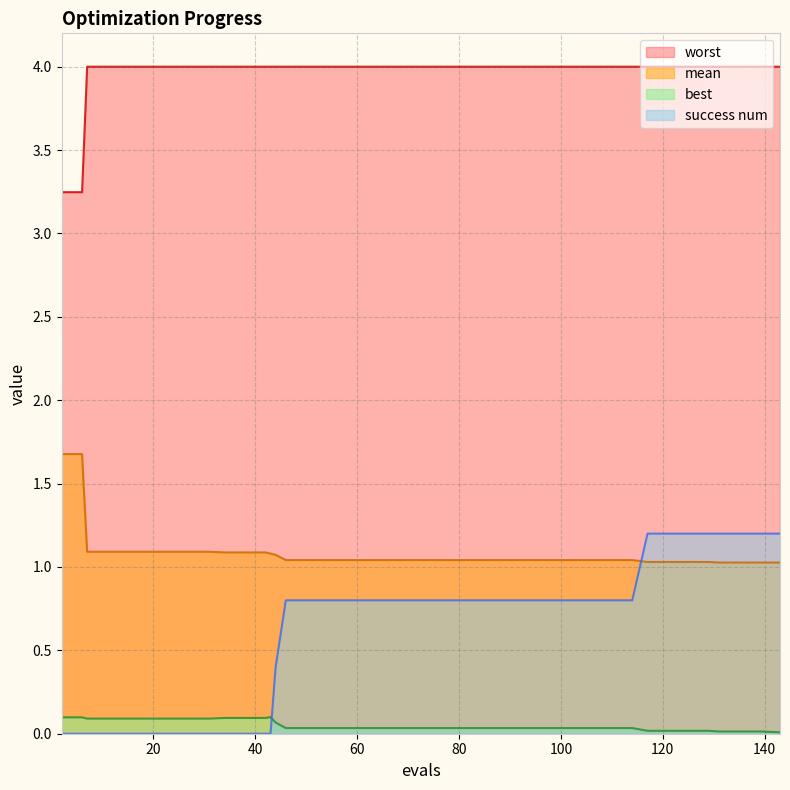

At how many categories does at least one series exceed 1?

40